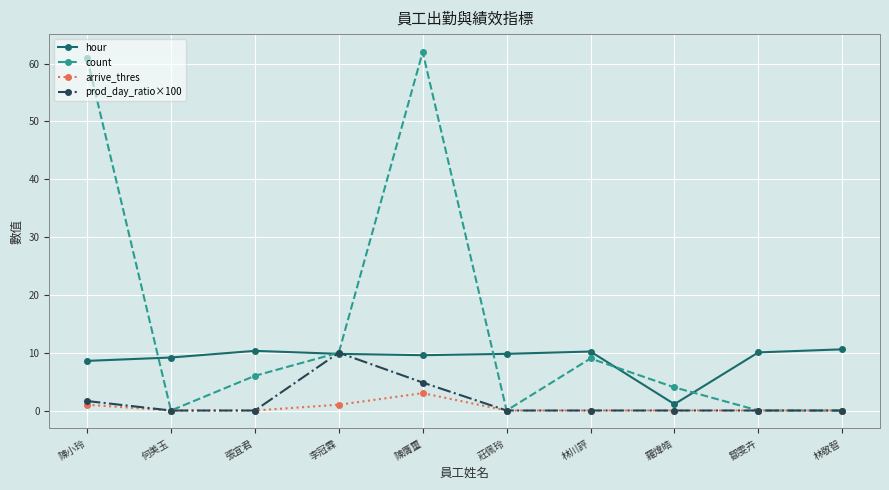

What is the total value across all series at 李冠霖?

30.8